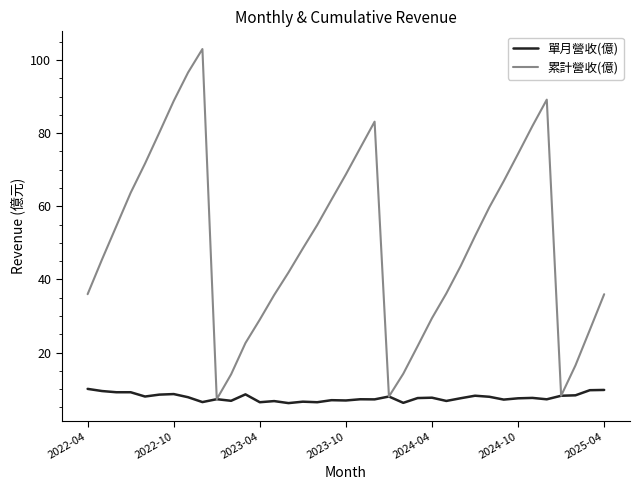

List the series in order of their peak value, highest first.

累計營收(億), 單月營收(億)